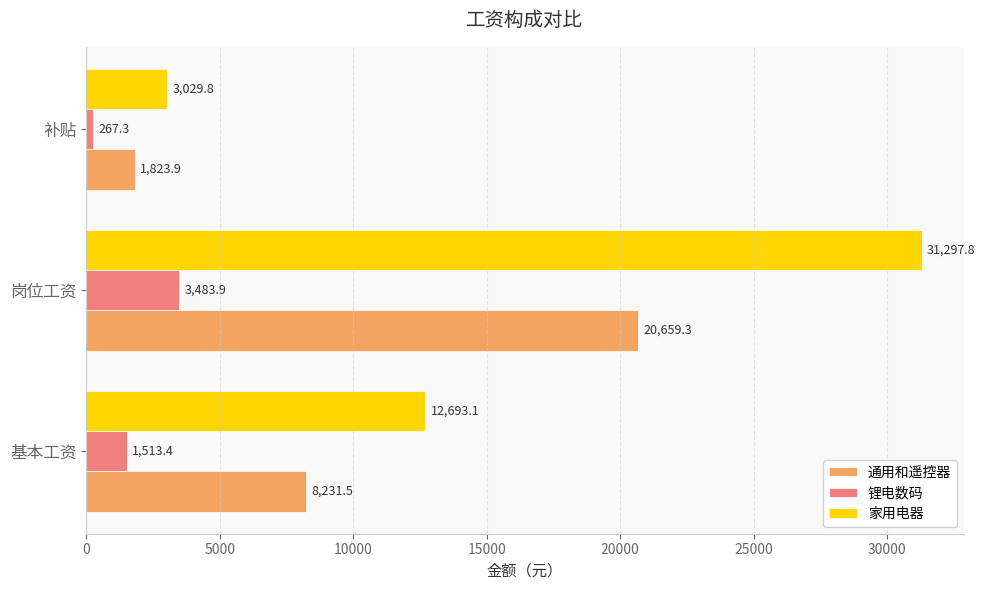

At which category is the sum across all series the highest?

岗位工资